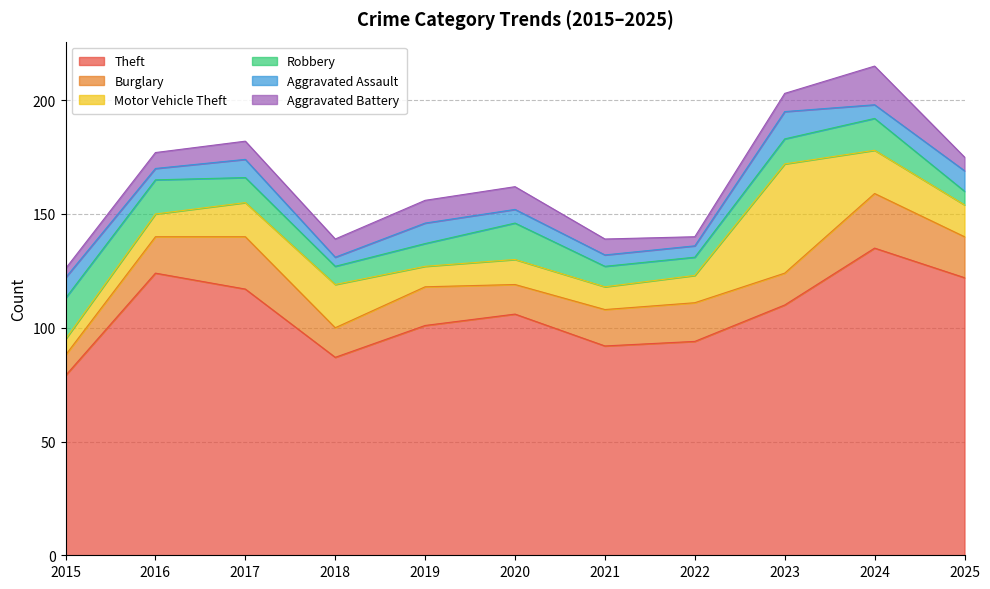

What is the spread (max minus min) of values at 2016?

119